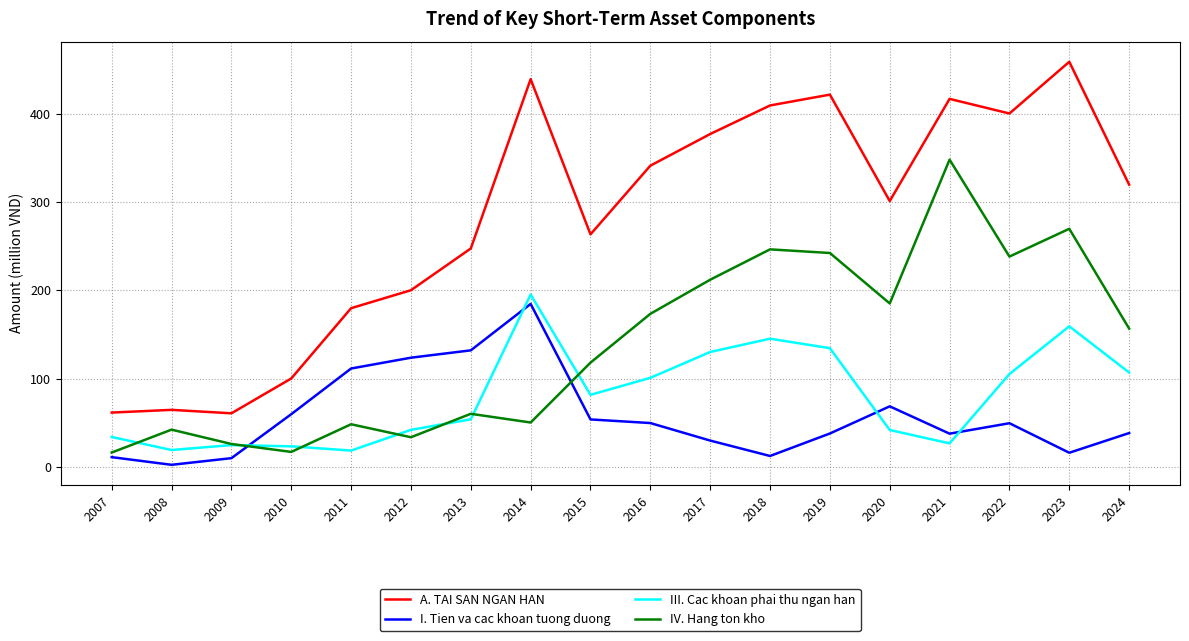

After their last crossing, which series has the higher values: I. Tien va cac khoan tuong duong or III. Cac khoan phai thu ngan han?

III. Cac khoan phai thu ngan han